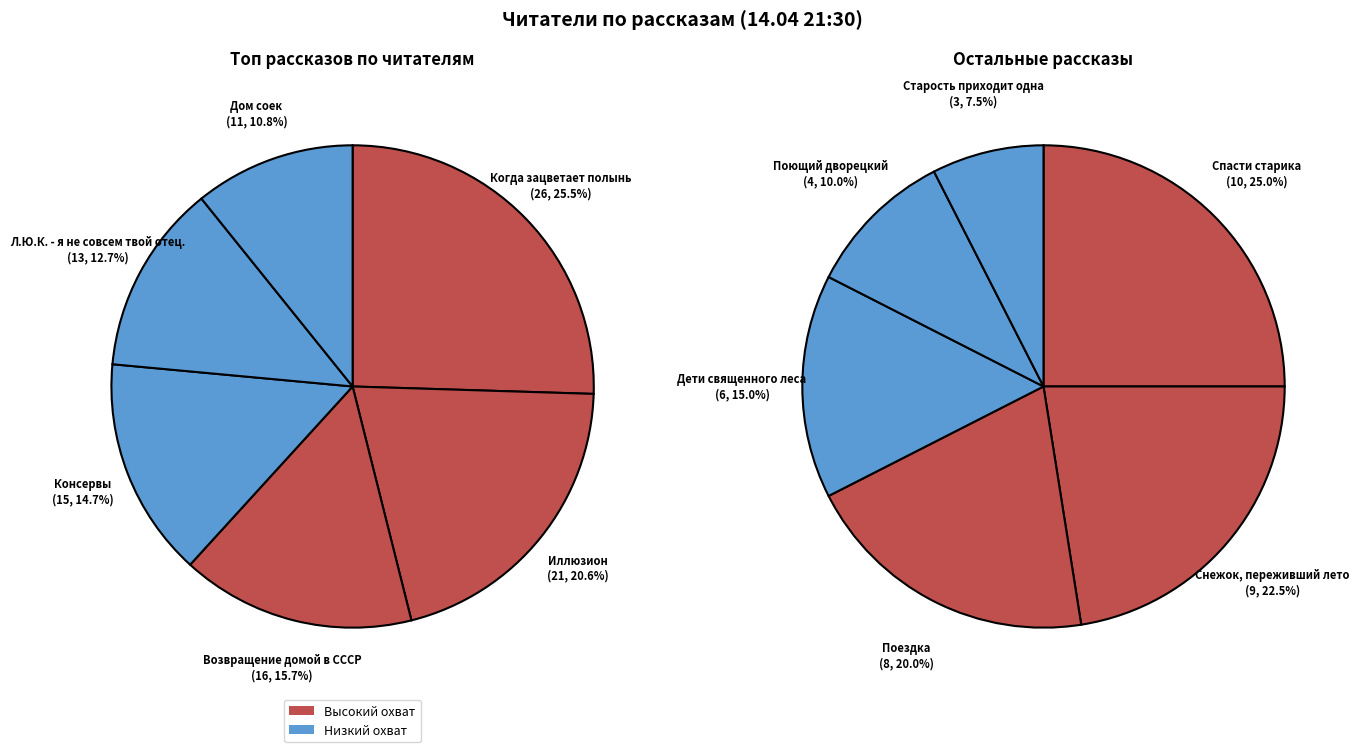

Which slice is the smallest?

Старость приходит одна